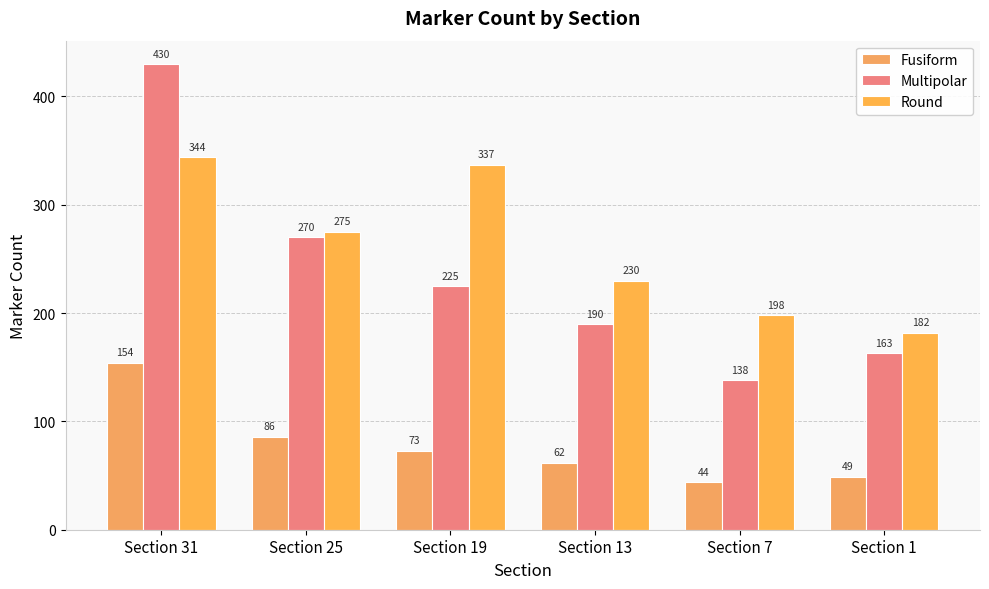

What are all the series names shown in the legend?

Fusiform, Multipolar, Round